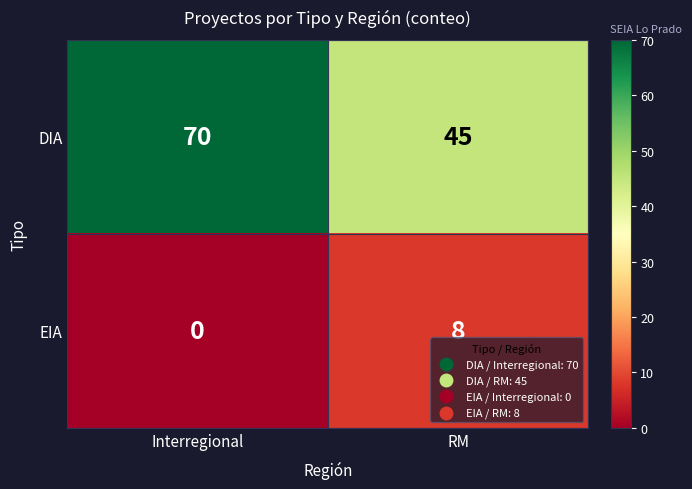

List the series in order of their overall mean, highest first.

DIA, EIA